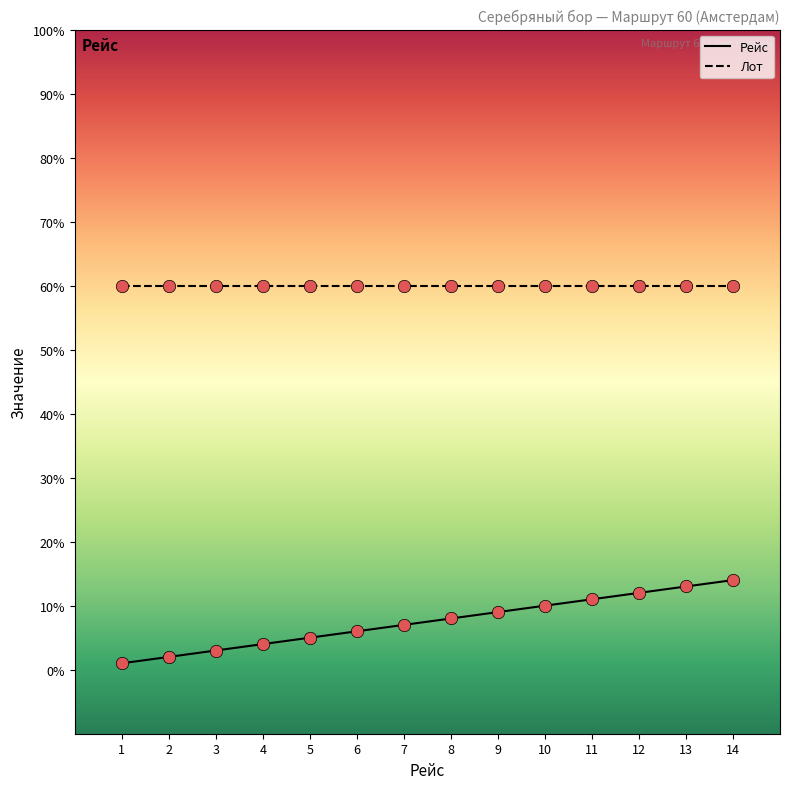

At how many categories does at least one series exceed 44?

14